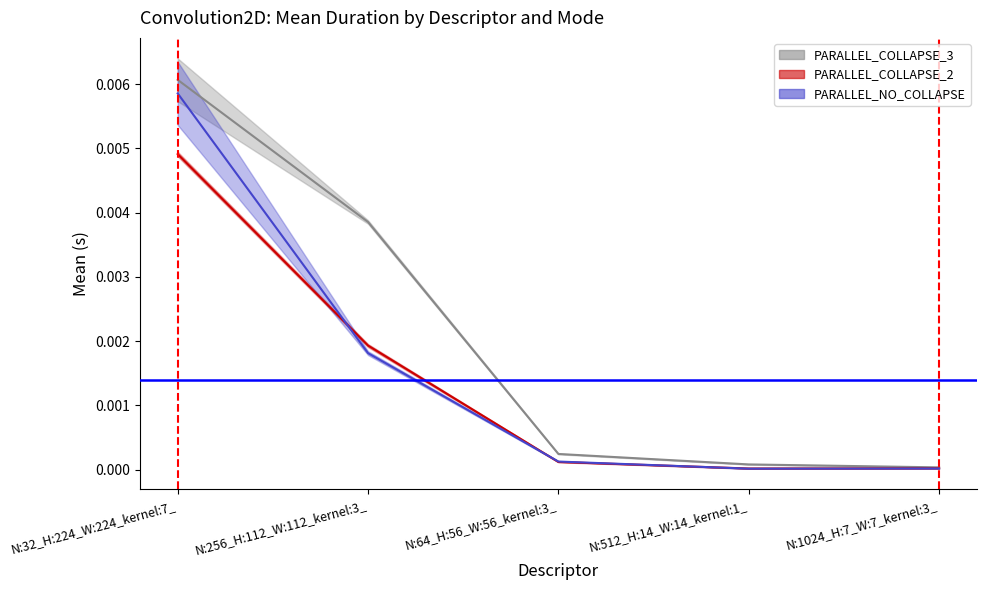

Is it true that PARALLEL_NO_COLLAPSE equals 0.0 at N:1024_H:7_W:7_kernel:3_?

False